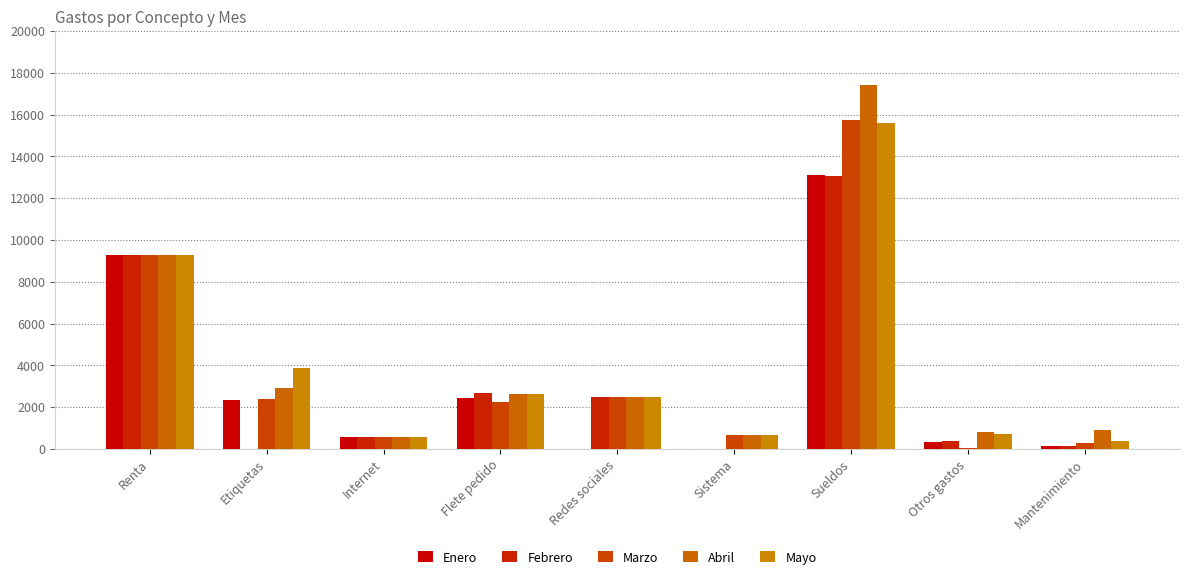

What is the average value of the Abril series?

4188.3